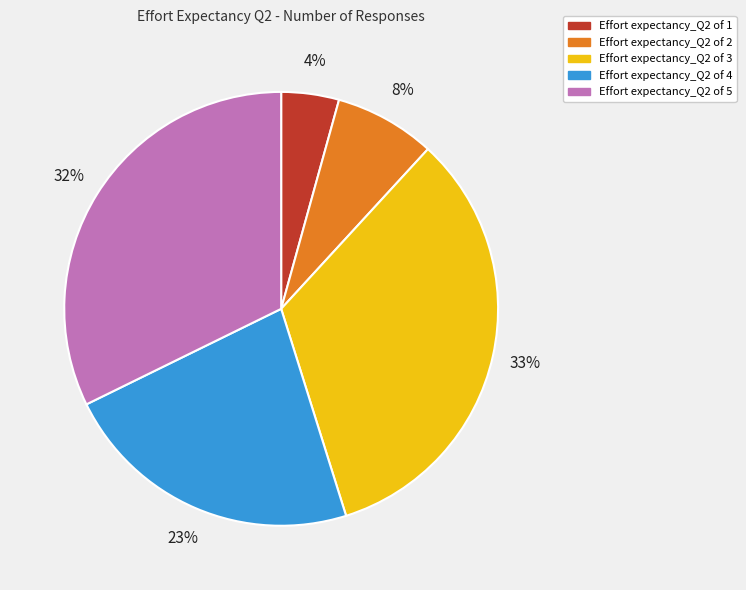

Is it true that Effort expectancy_Q2 of 3 is 22% of the pie?

False